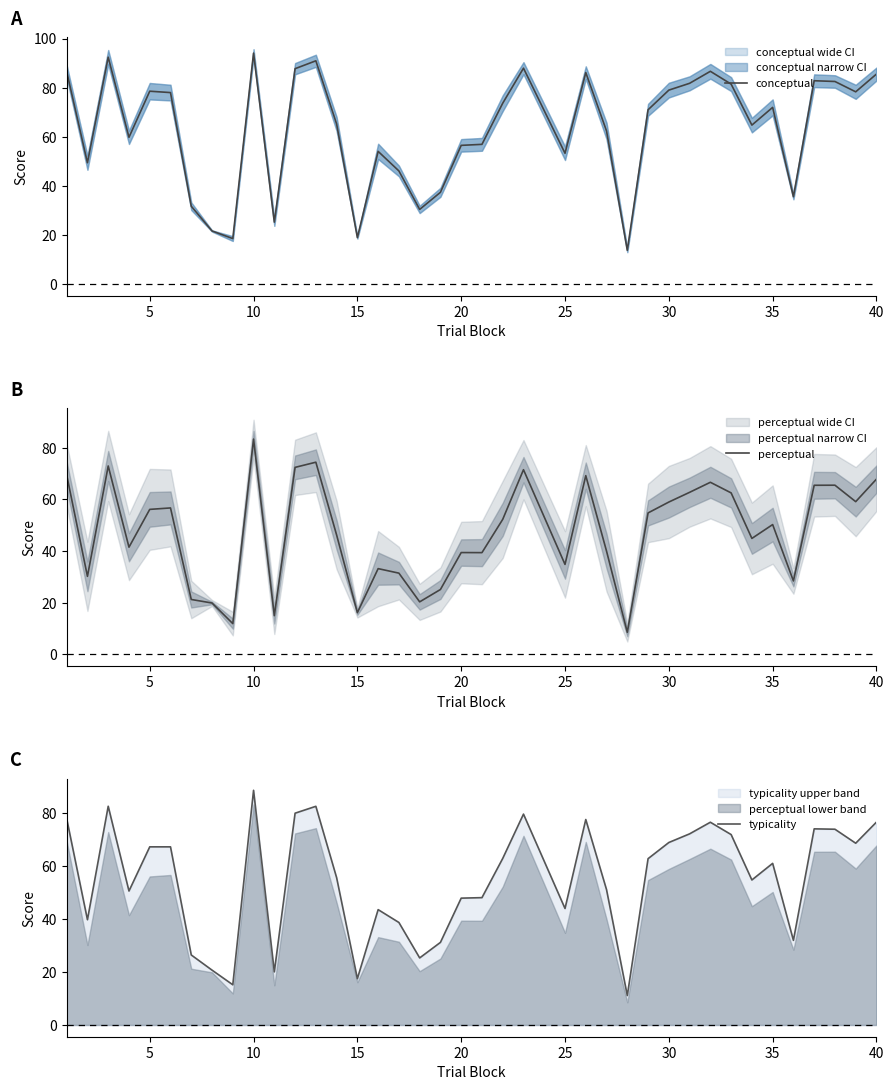

How many interior local valleys does the conceptual series have?

11